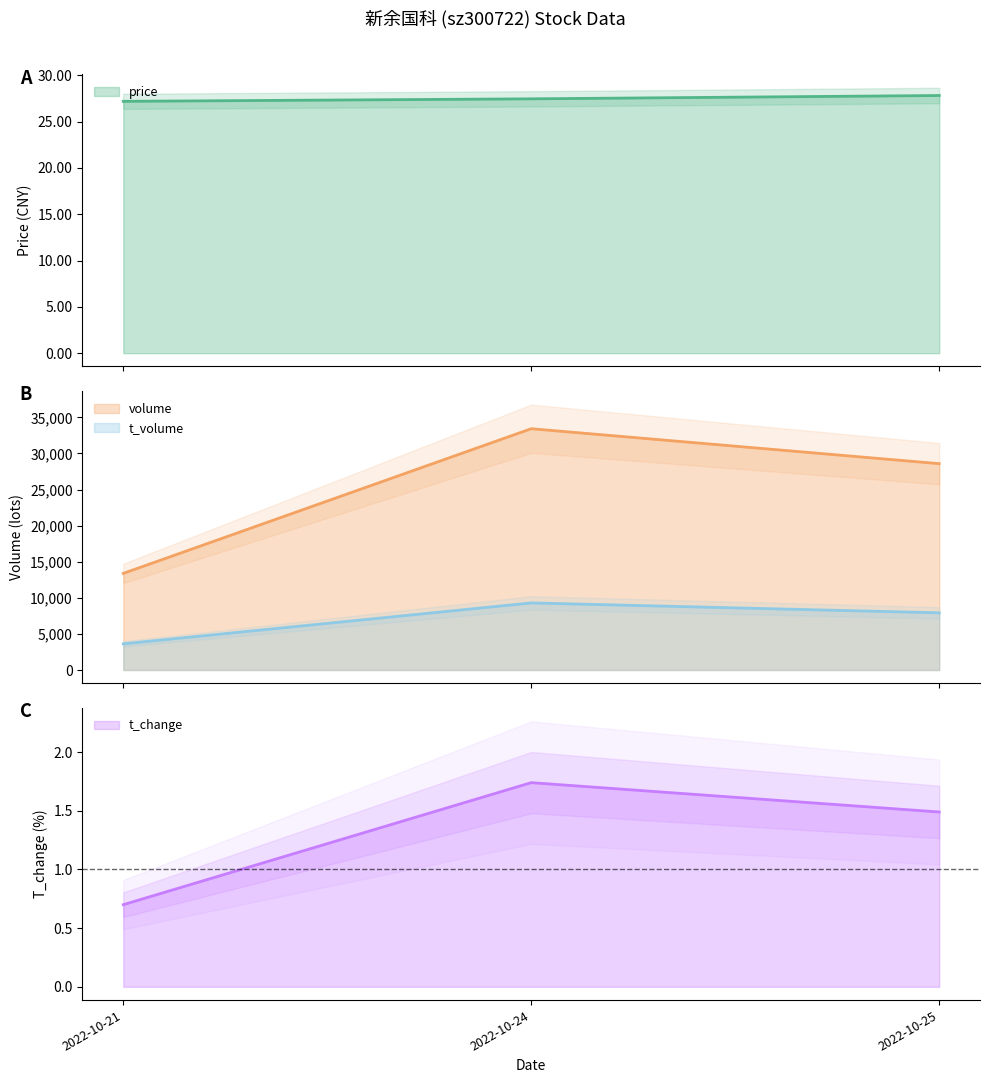

What is the maximum value for t_change?

1.7